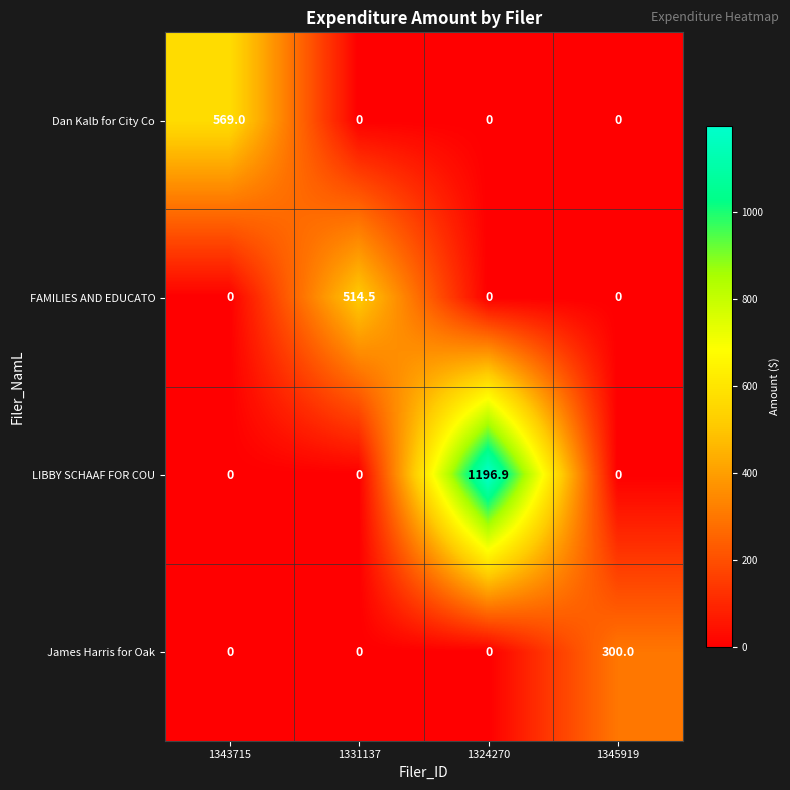

What is the sum of all FAMILIES AND EDUCATO values?

514.5